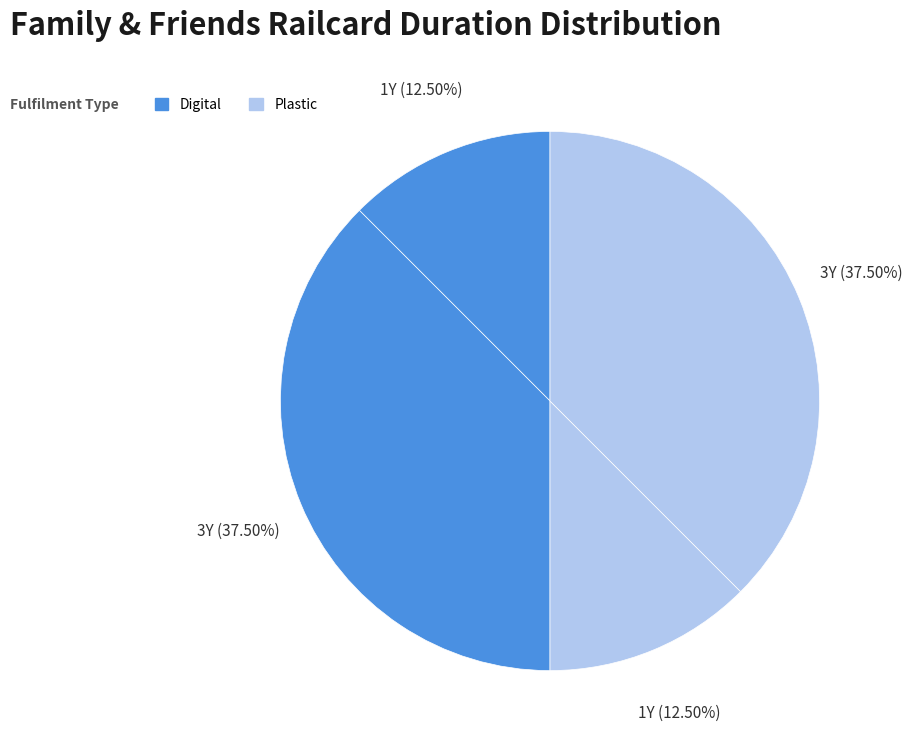

Count the number of slices in the pie.

4